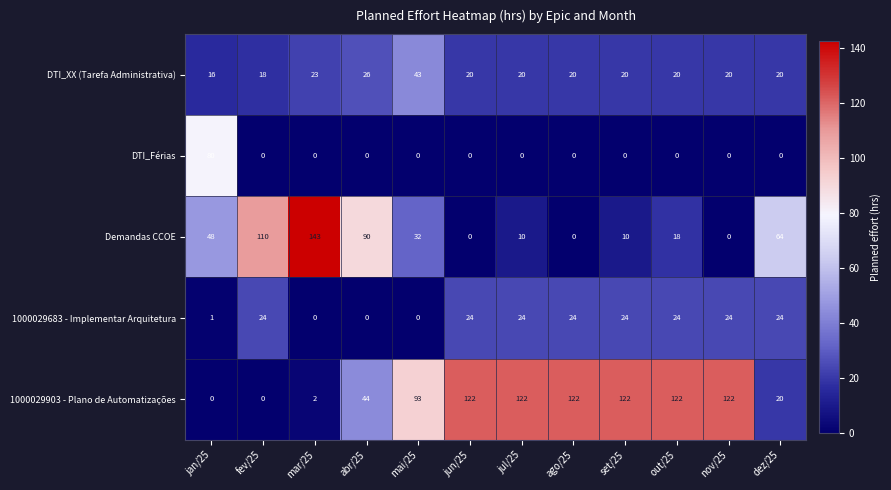

What is the difference between the highest and lowest values at abr/25?

90